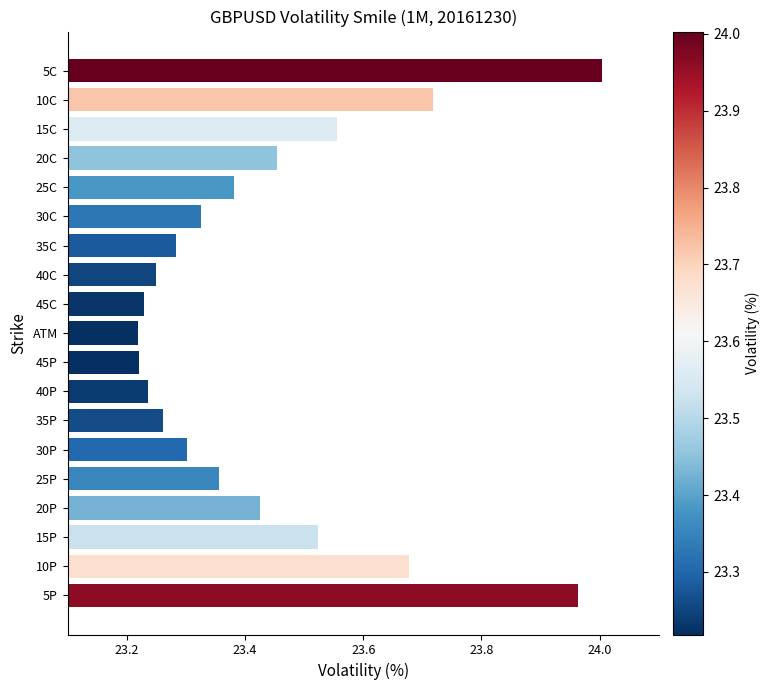

What is the sum of all values?

445.4